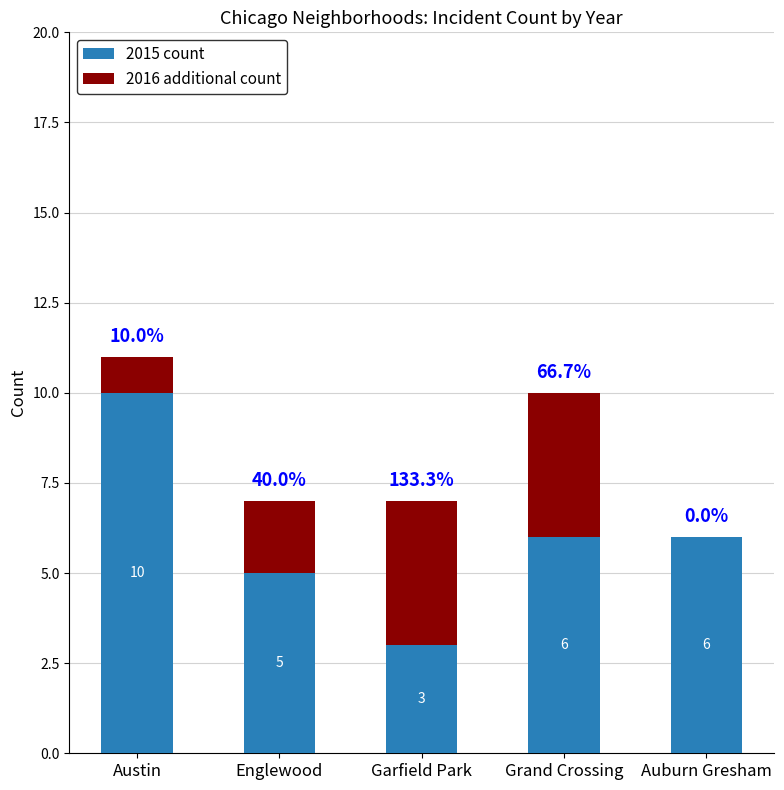

What is the total value across all series at Auburn Gresham?

6